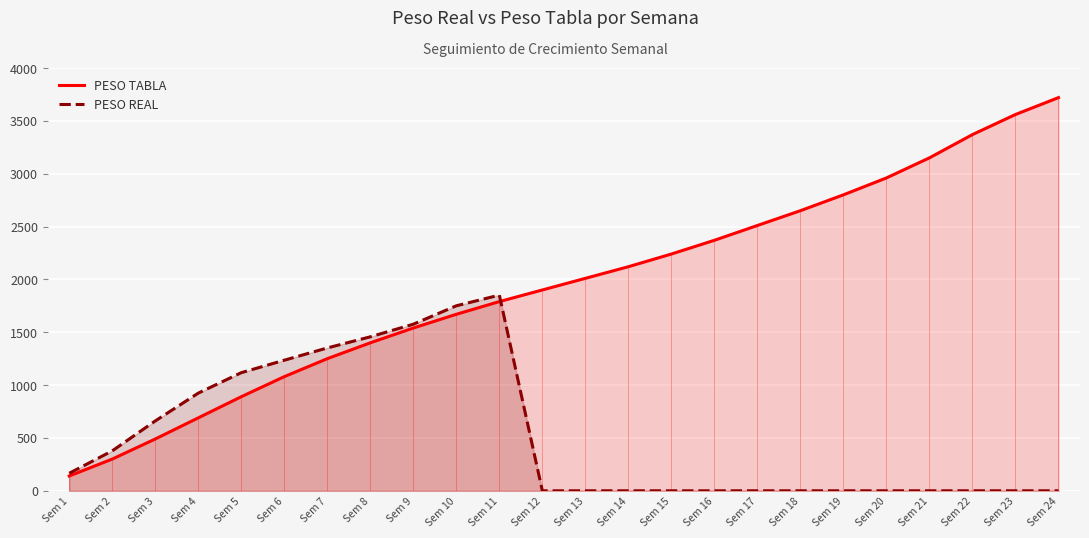

Which series has the largest total across all categories?

PESO TABLA